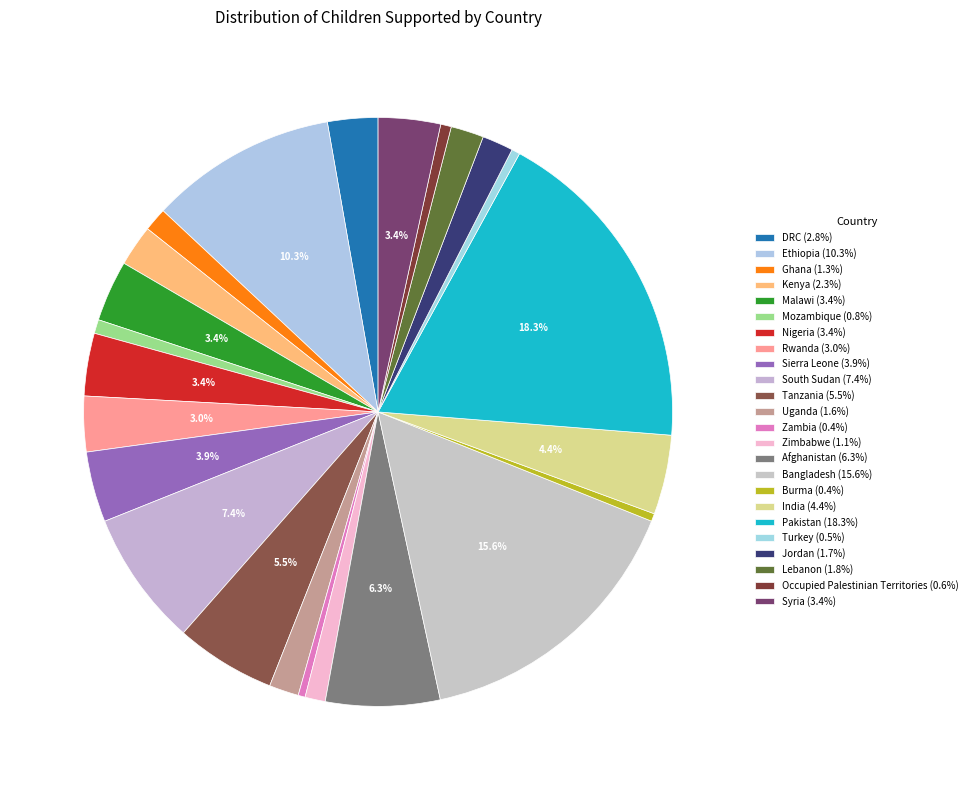

Do Lebanon and Zimbabwe together represent more than half of the pie?

No